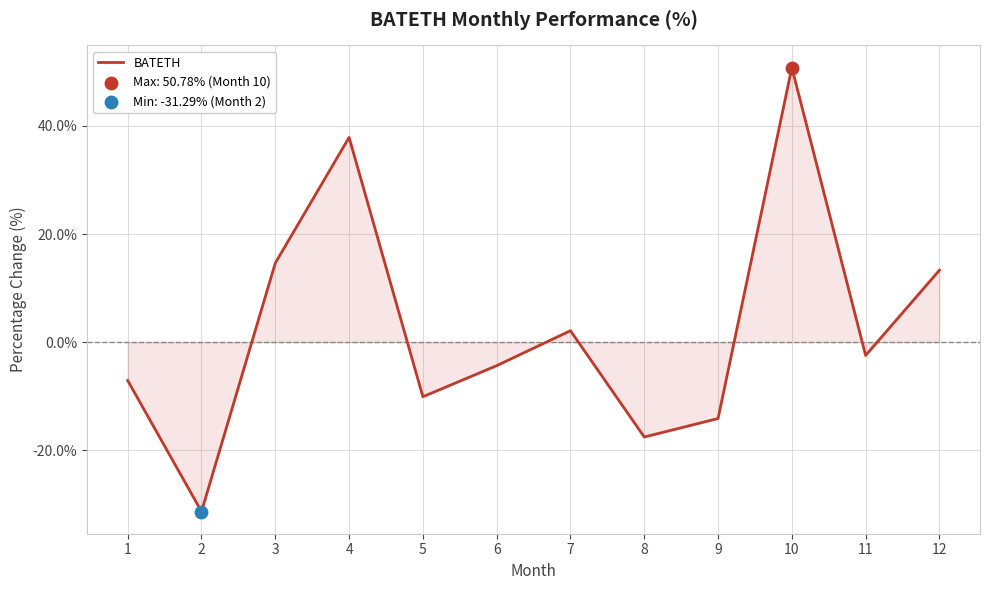

Between 9 and 7, which is larger?

7